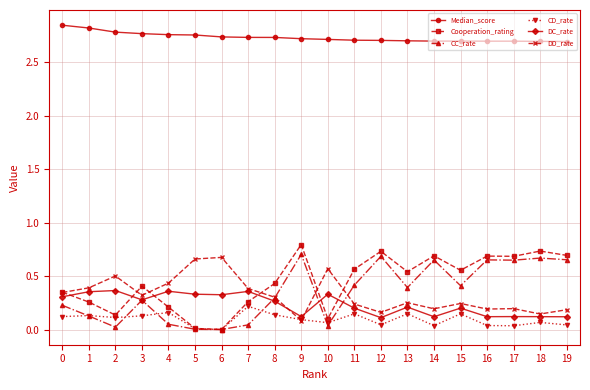

True or false: DD_rate has a value of 0.4 at 5.

False